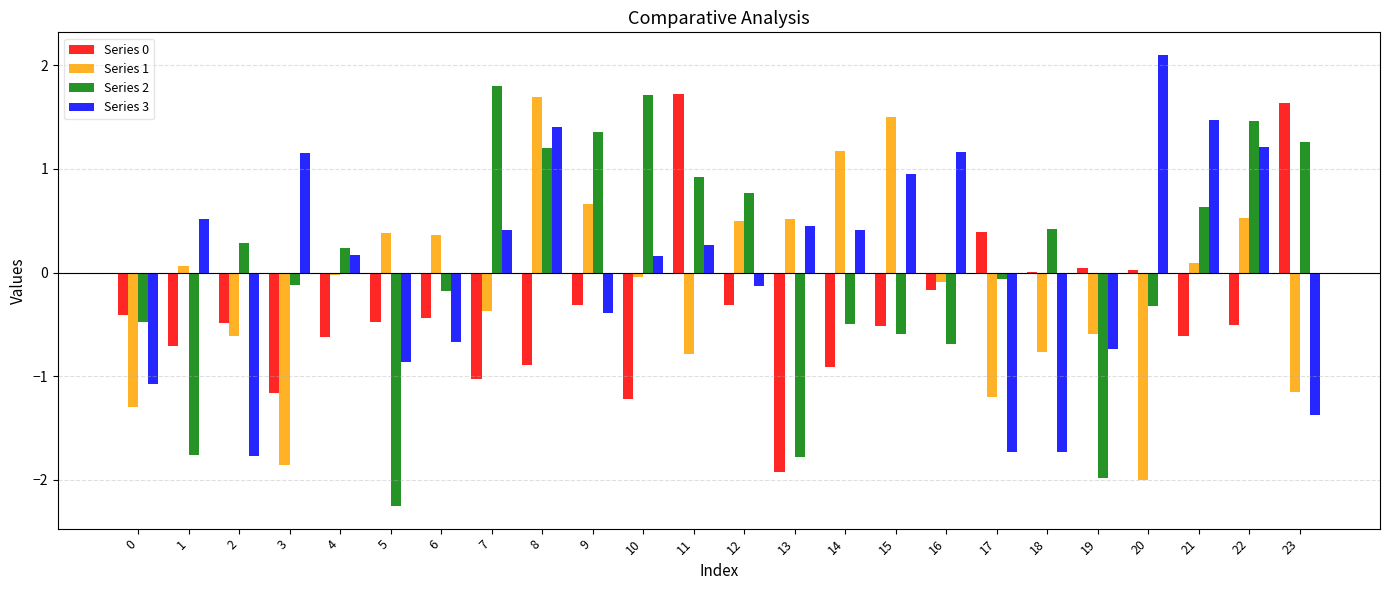

Is the value of Series 0 at 13 greater than the value of Series 2 at 18?

No